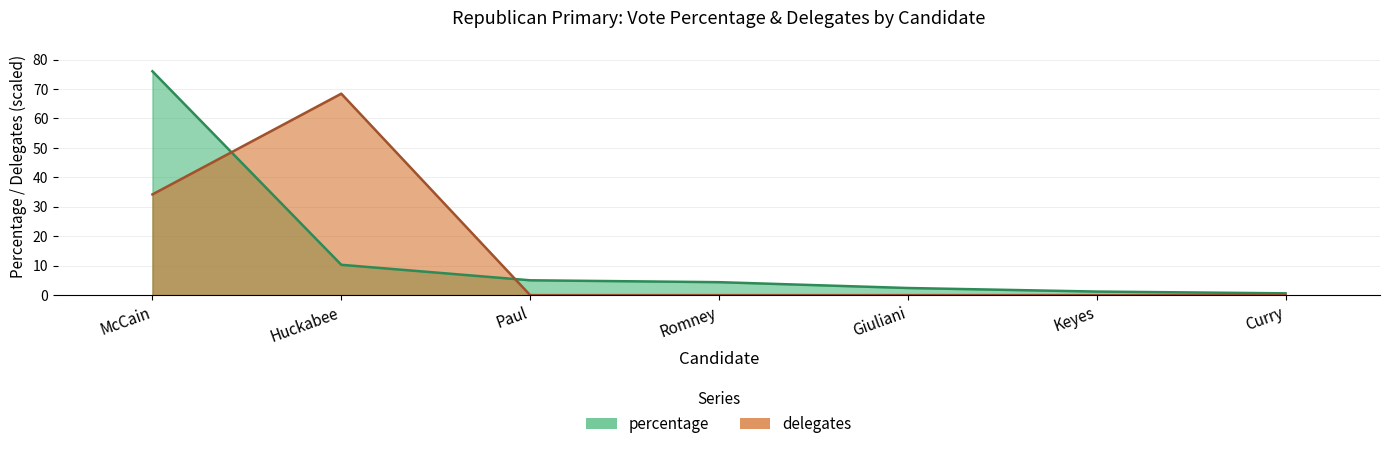

Where is percentage nearest to the value 38?

Huckabee